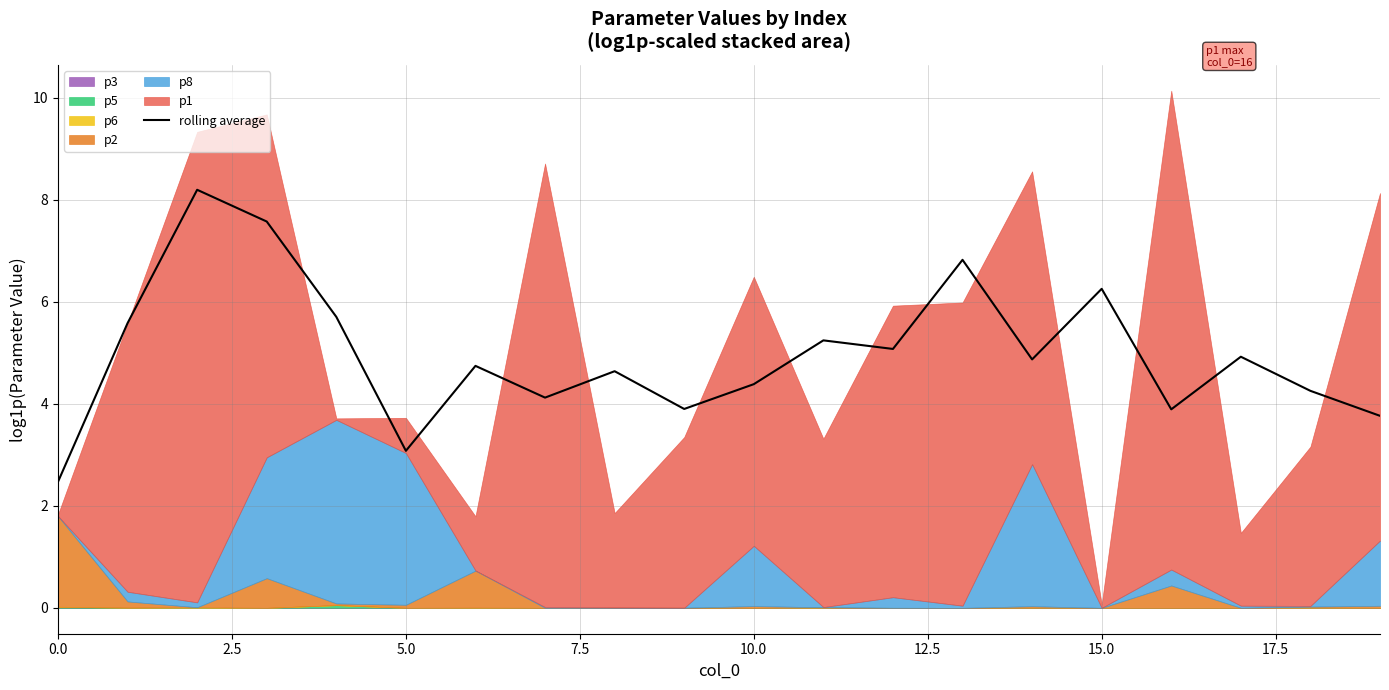

What is the value of the 15th point from the left?

4.9